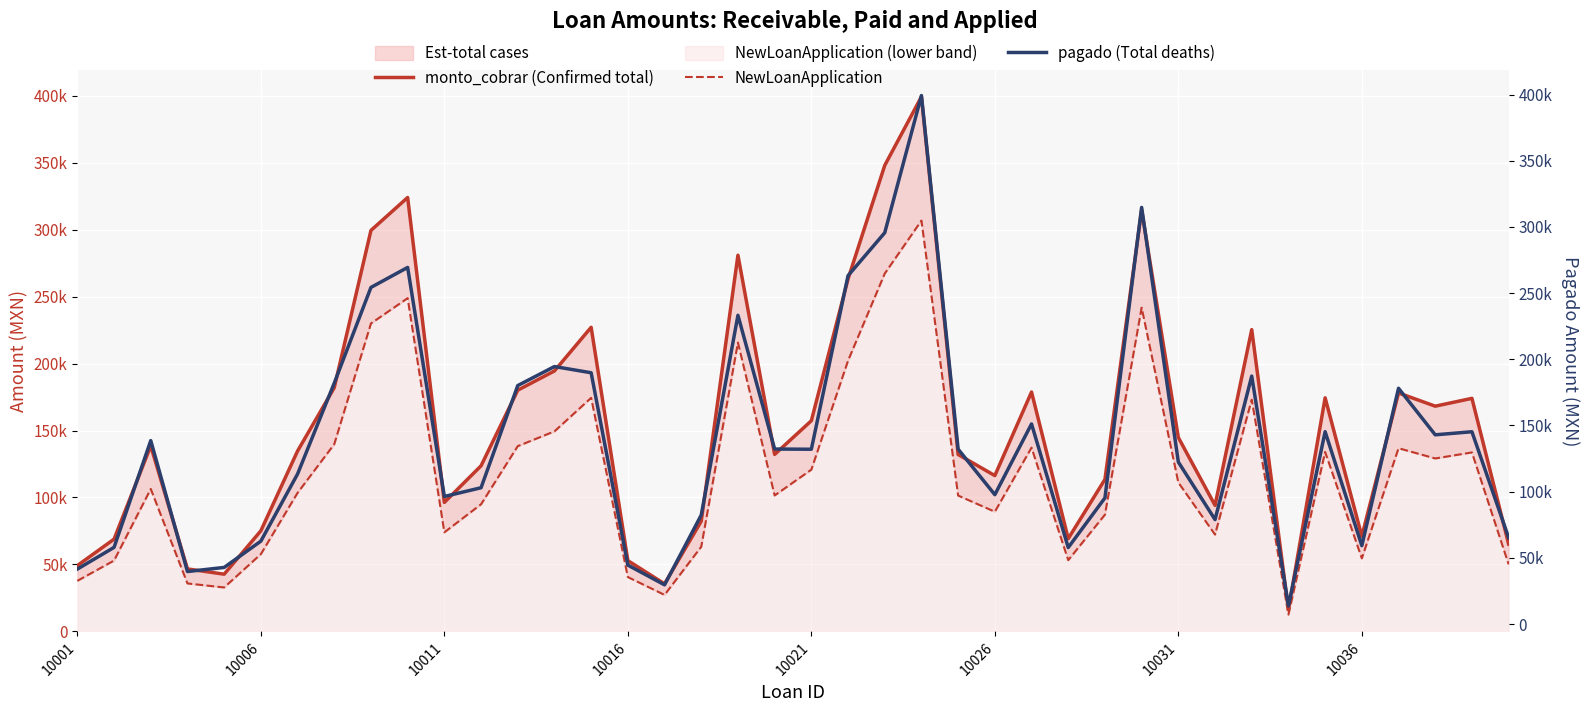

Reading left to right, extract all data points from this chart.

monto_cobrar (Confirmed total): 49172.1	68911.9	138544.3	46661.0	42735.7	75139.0	134680.7	181993.0	299414.0	324002.1	96338.8	123659.1	180122.4	194493.4	227077.0	52870.0	35522.3	82305.4	280902.3	132177.9	157309.1	263161.1	347957.4	399237.1	132091.7	116354.2	178763.2	69290.5	113505.3	314724.8	144821.5	94134.5	225358.8	16366.7	174420.3	71063.9	178070.0	168183.3	174025.0	65243.3
NewLoanApplication: 37752.0	52917.0	106380.0	35830.0	32816.0	57708.0	103440.0	139810.0	229950.0	248843.0	73997.0	94941.0	138348.0	149382.0	174402.0	40590.0	27272.0	63238.0	215662.0	101528.0	120790.0	202147.0	267212.0	306755.0	101448.0	89369.0	137224.0	53210.0	87180.0	241757.0	111198.0	72308.0	173040.0	12570.0	133980.0	54560.0	136788.0	129150.0	133654.0	50104.0
pagado (Total deaths): 41481.3	57888.3	138544.3	39636.9	42735.7	62587.6	113302.7	181993.0	254281.5	269378.9	96338.8	102942.5	180122.4	194493.4	189805.0	44494.5	29595.6	82305.4	233234.6	132177.9	132029.5	263161.1	295582.1	399237.1	132091.7	97701.9	151142.9	57763.0	95282.8	314724.8	122373.7	78895.1	187276.2	13680.8	145292.2	59174.1	178070.0	142927.8	145245.4	65243.3